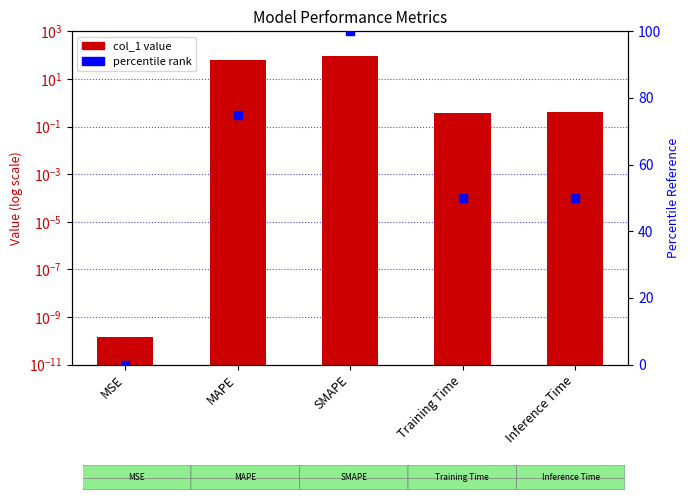

Which series has the widest spread of Y values?

percentile rank